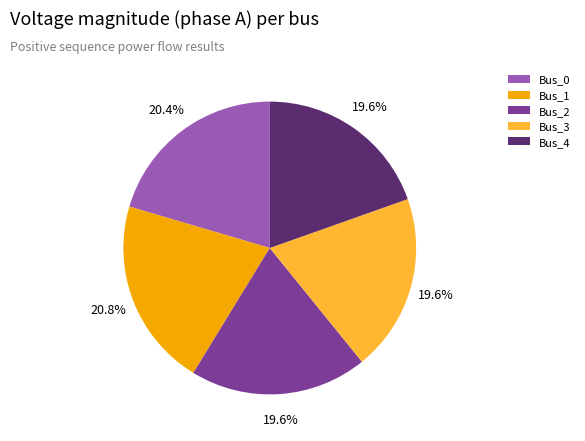

How much of the chart is everything except Bus_3?

80.4%